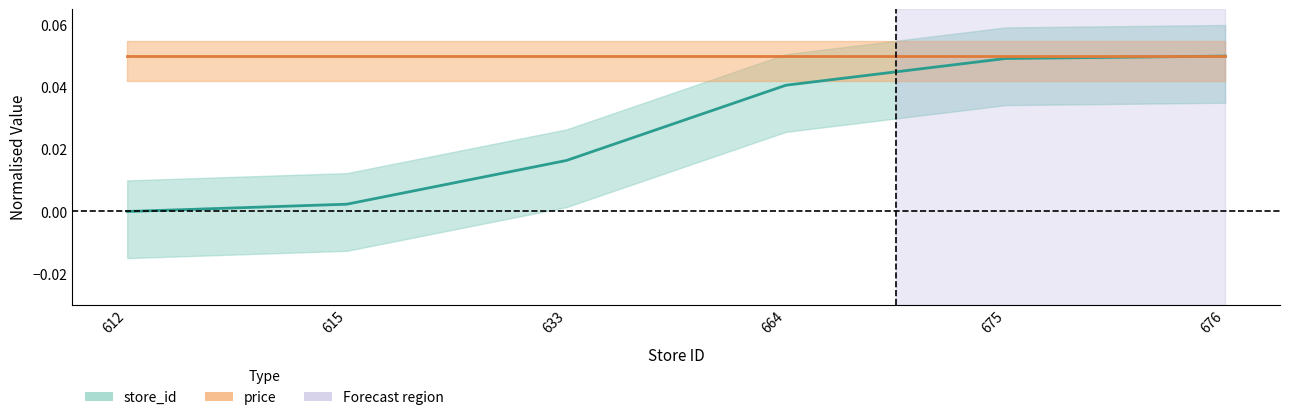

How many positive values are there?

5